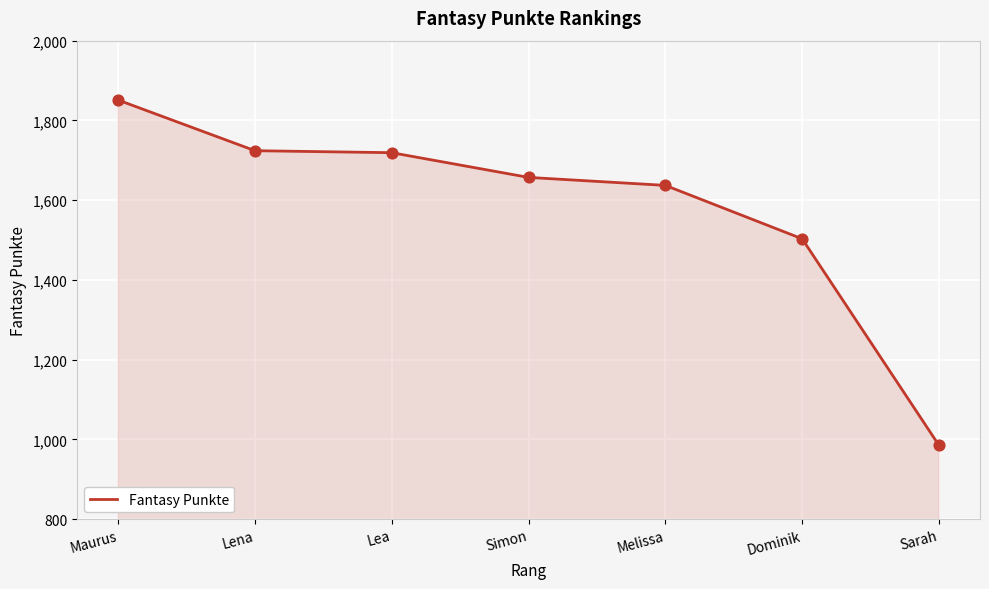

Between Sarah and Maurus, which is larger?

Maurus